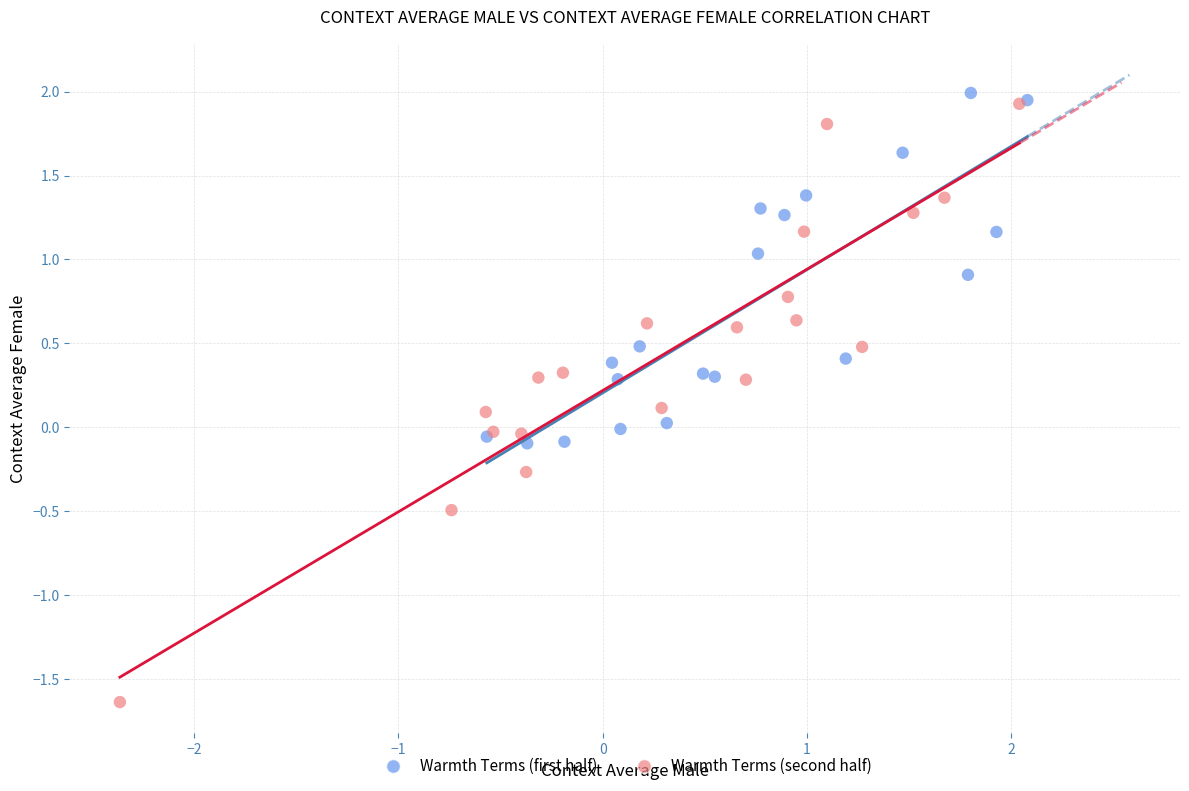

What are all the series names shown in the legend?

Warmth Terms (first half), Warmth Terms (second half)